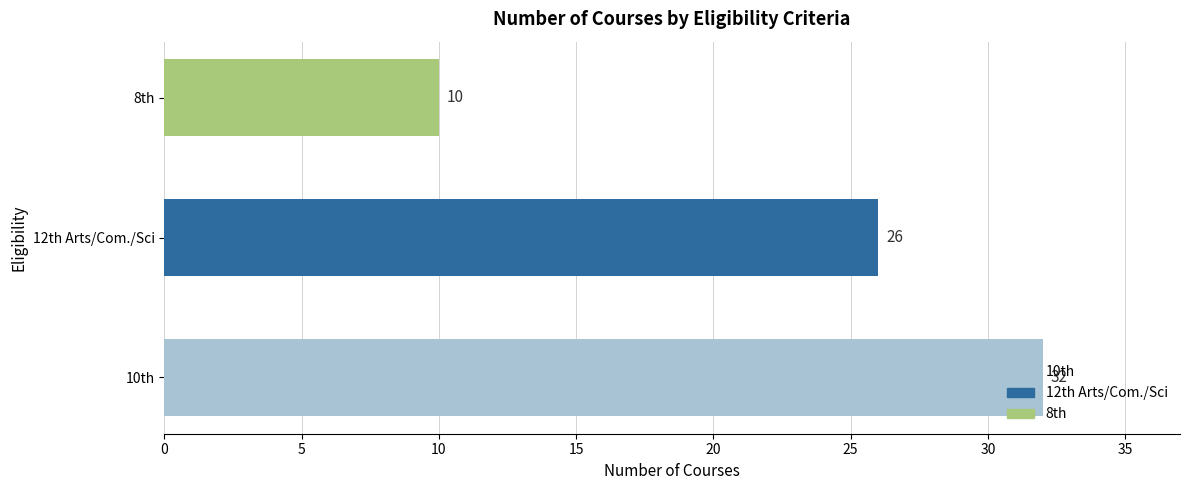

How many values are between 10 and 32?

3